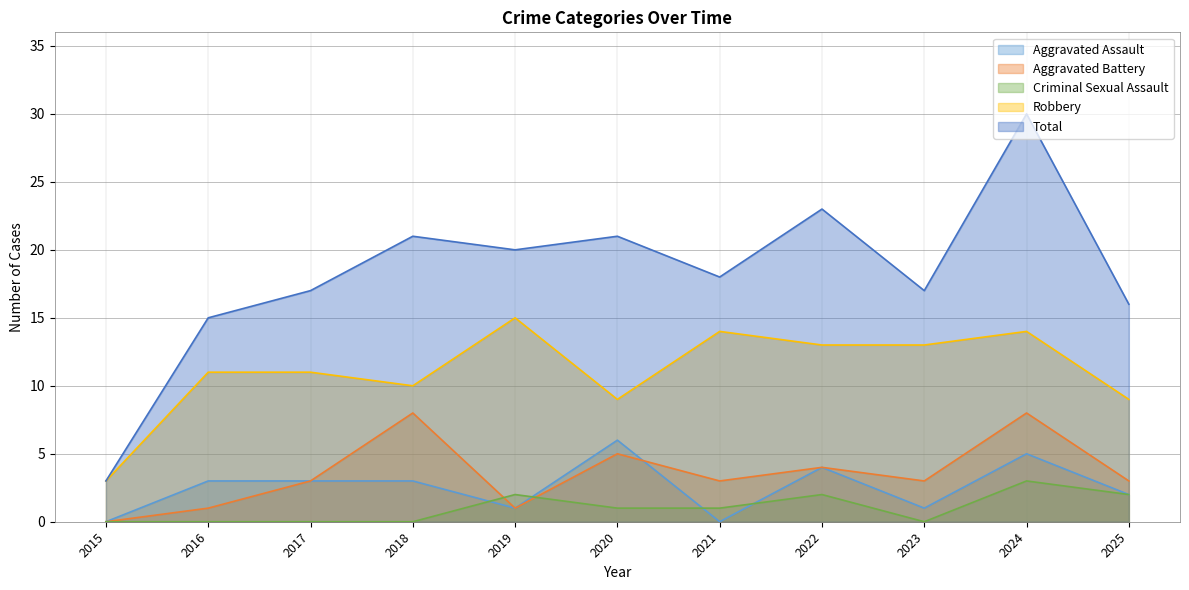

Between 2018 and 2020, which series saw the biggest shift?

Aggravated Assault